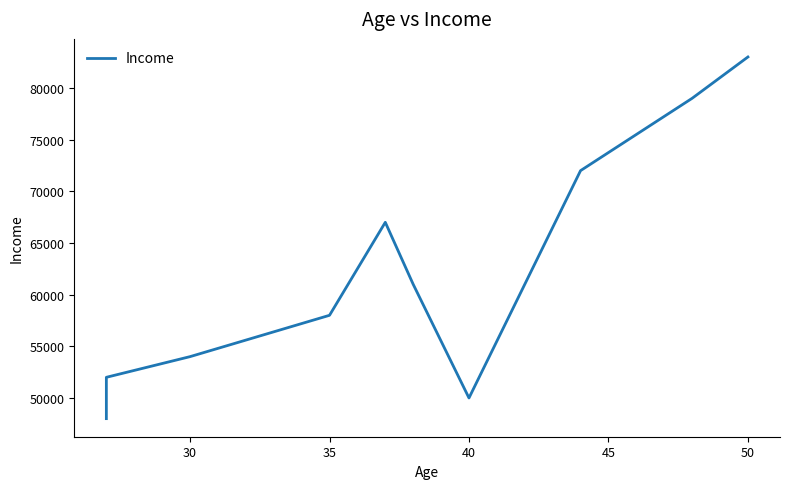

What is the difference between the second highest and minimum values?

31000